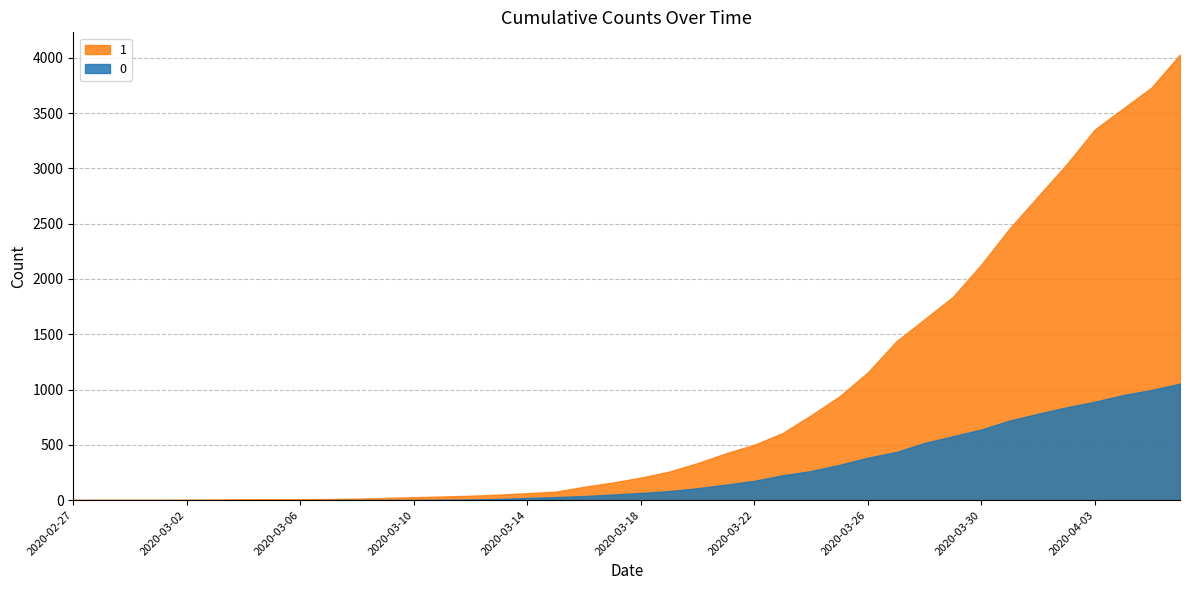

Which category has the highest value in the 0 series?

2020-04-06